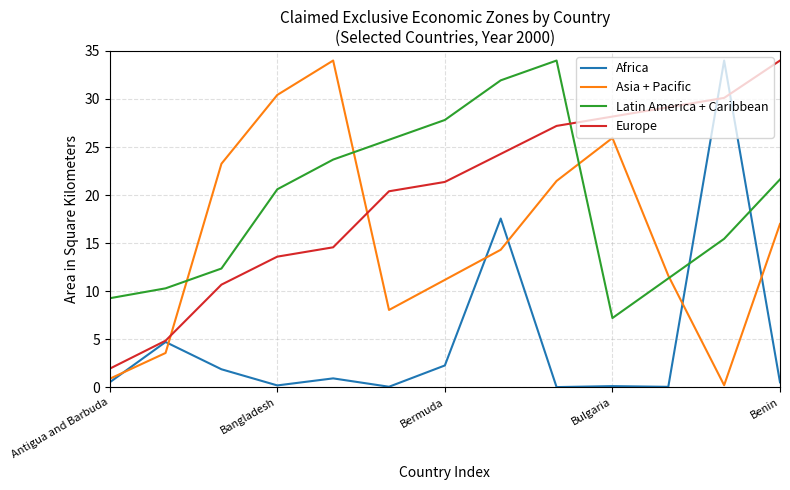

Is this an area chart (filled region under the line)?

No